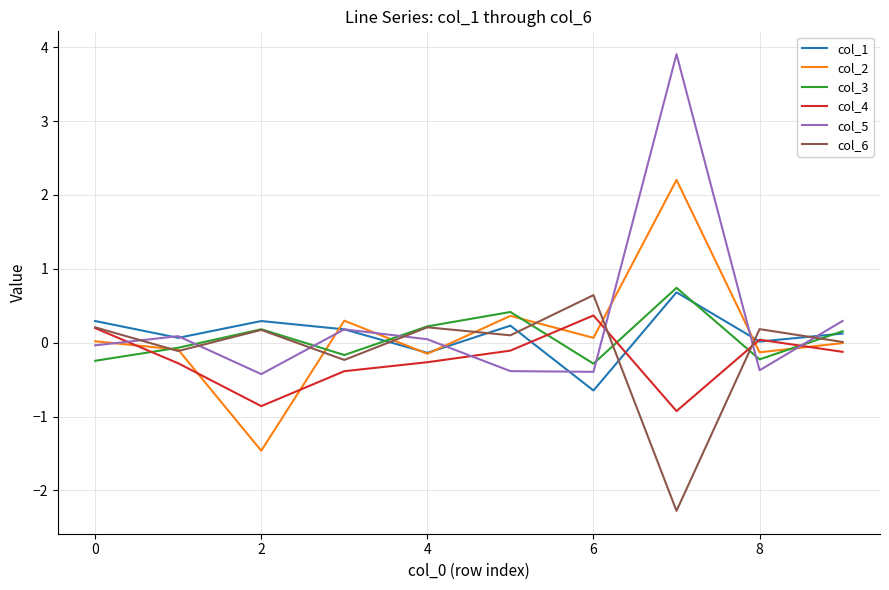

What is the maximum value shown in the chart?

3.9